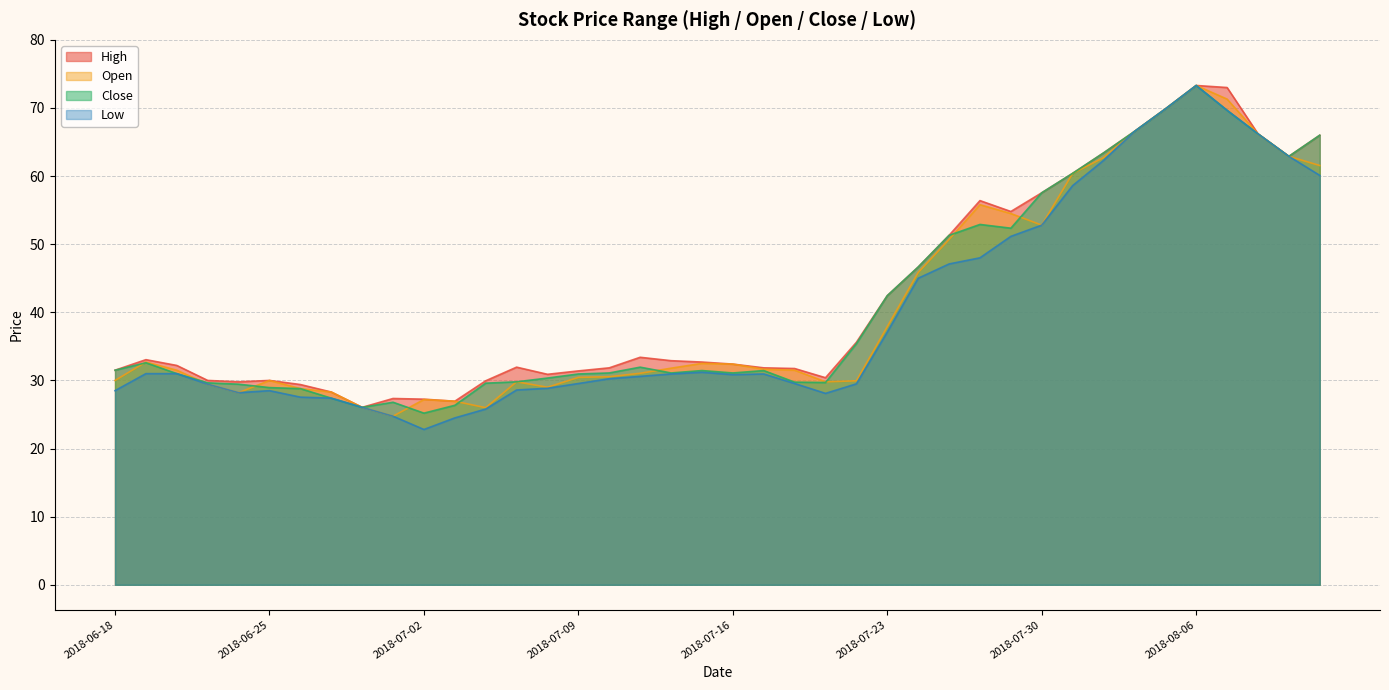

The value of Low at 2018-07-23 is 54.3. True or false?

False